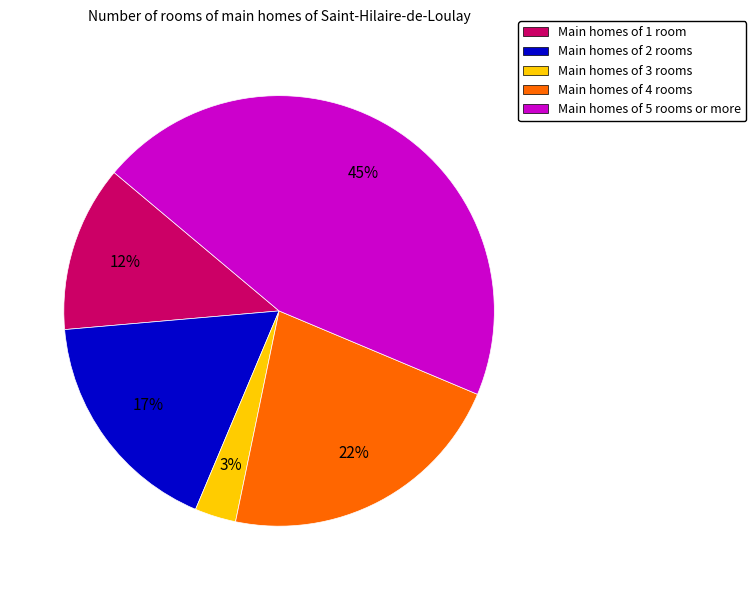

The Main homes of 5 rooms or more slice represents 45% of the pie. True or false?

True